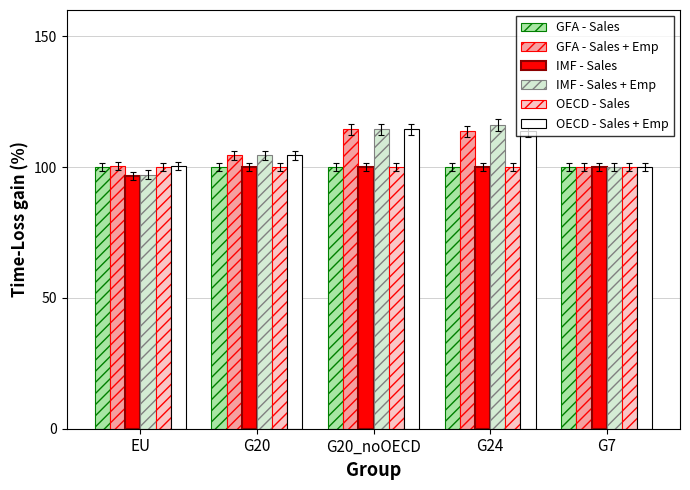

What is the total value across all series at G7?

600.0